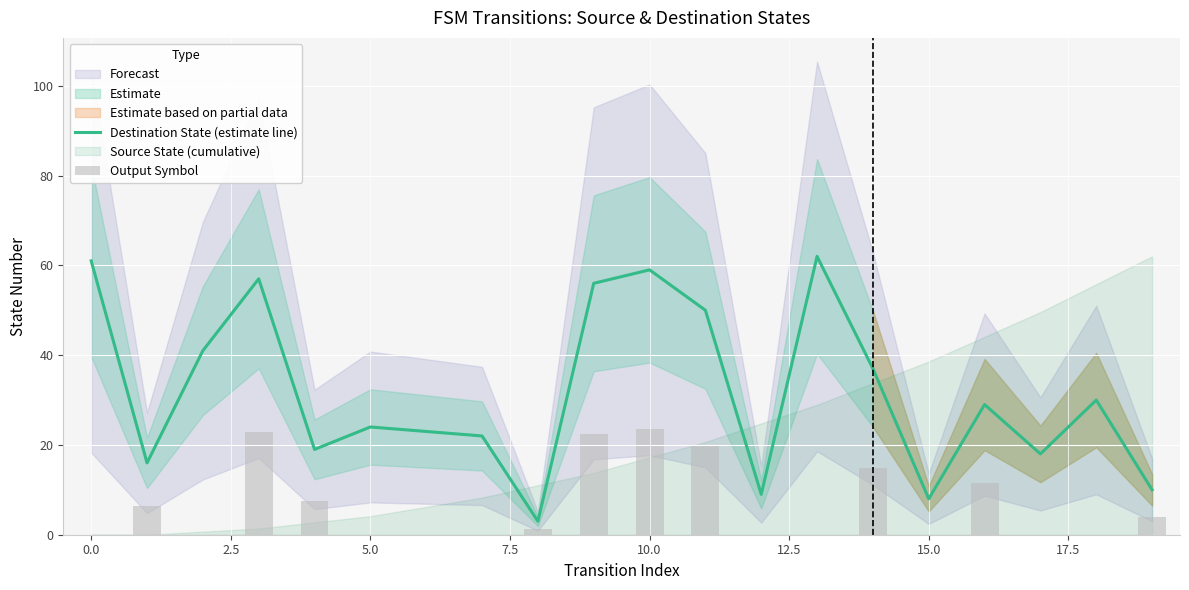

Which series has the largest total across all categories?

Destination State (estimate line)